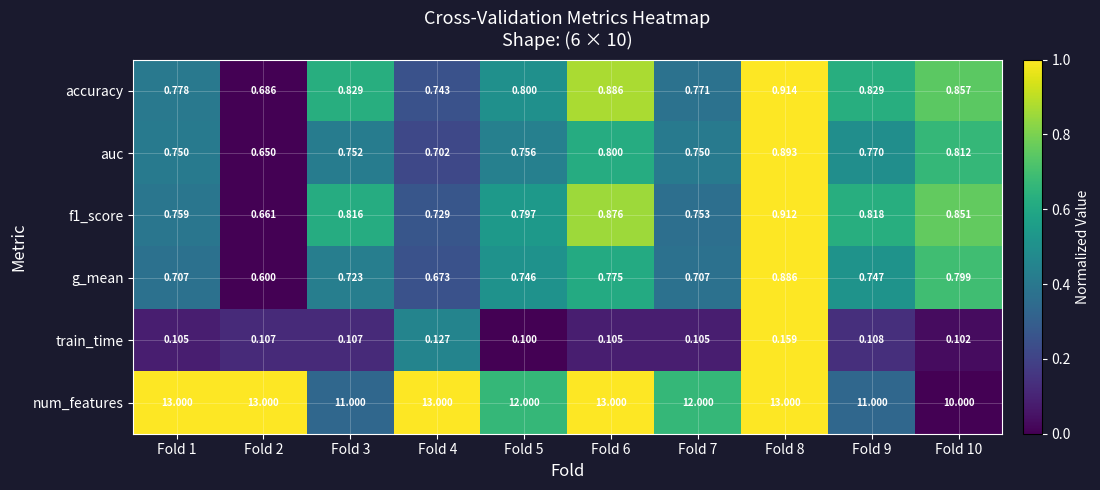

Rank the series at Fold 9 from highest to lowest value.

num_features, accuracy, f1_score, auc, g_mean, train_time